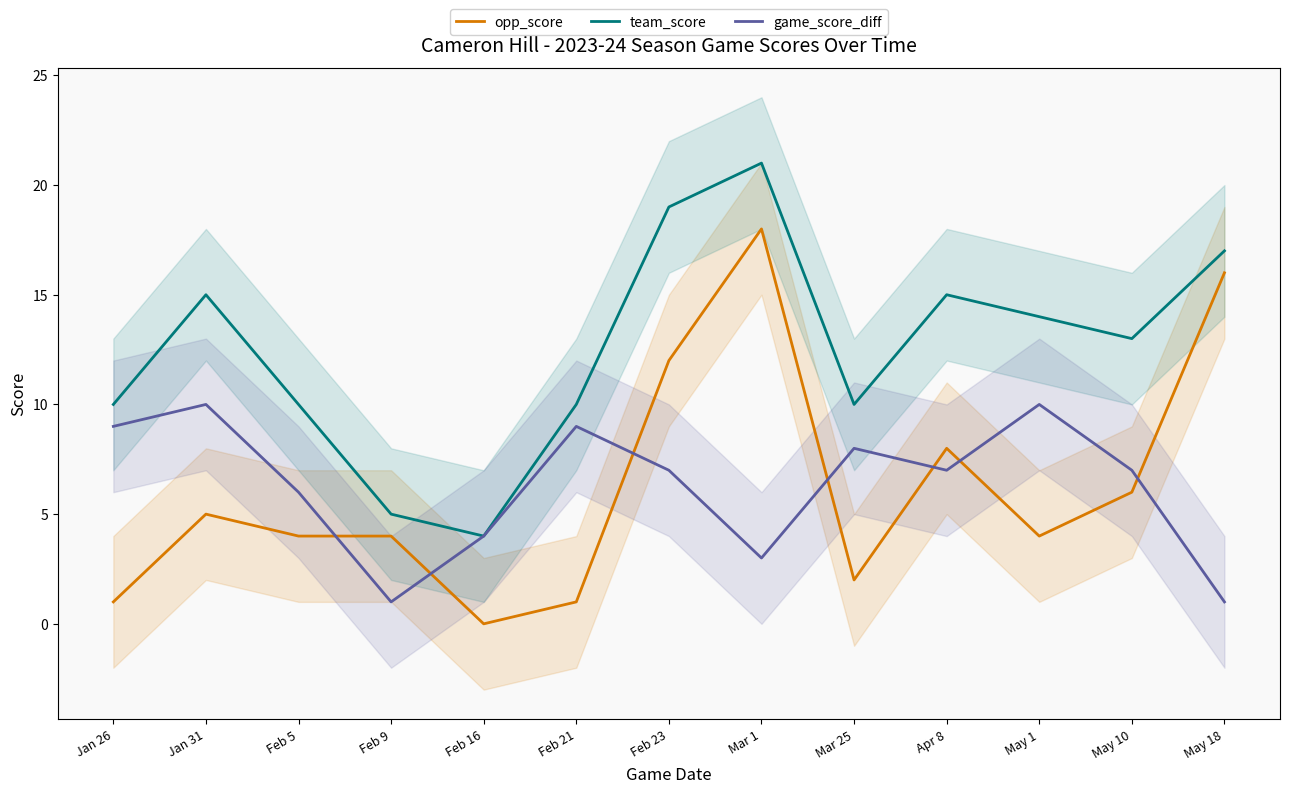

Which series changed the most between Feb 9 and Feb 16?

opp_score